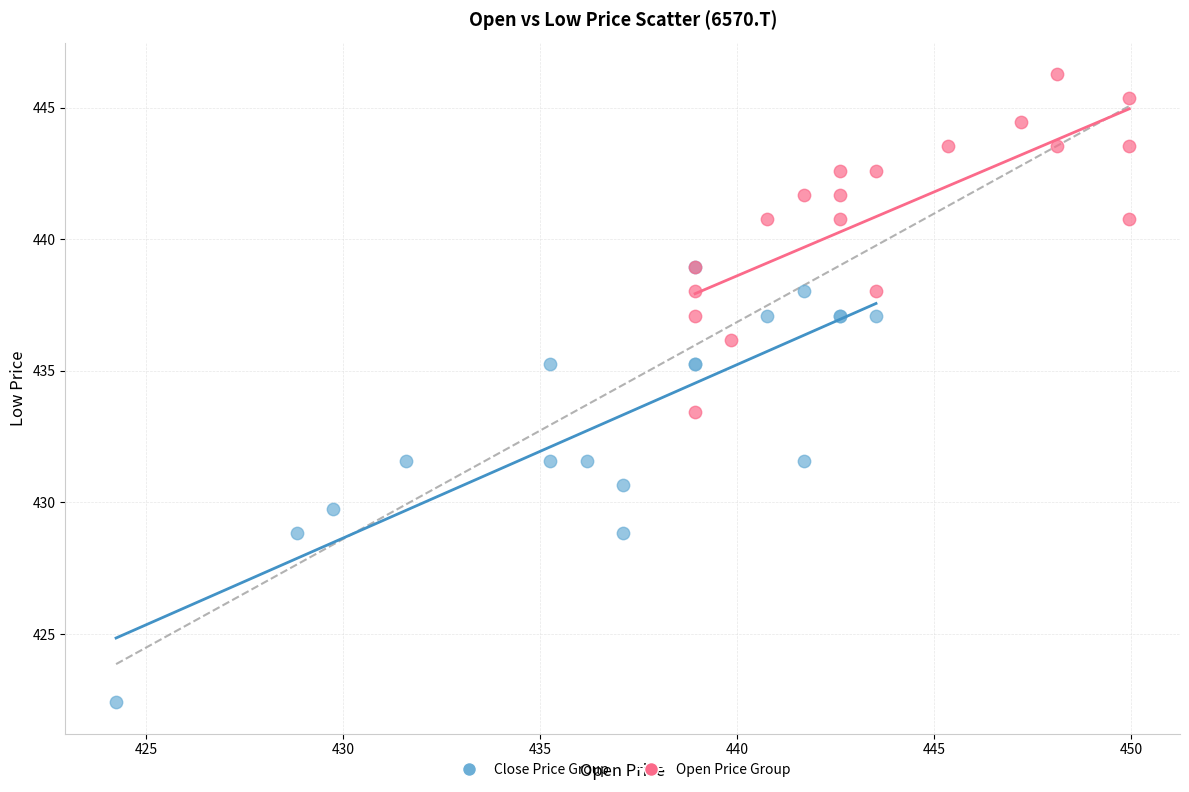

Which series has the widest spread of Y values?

Close Price Group